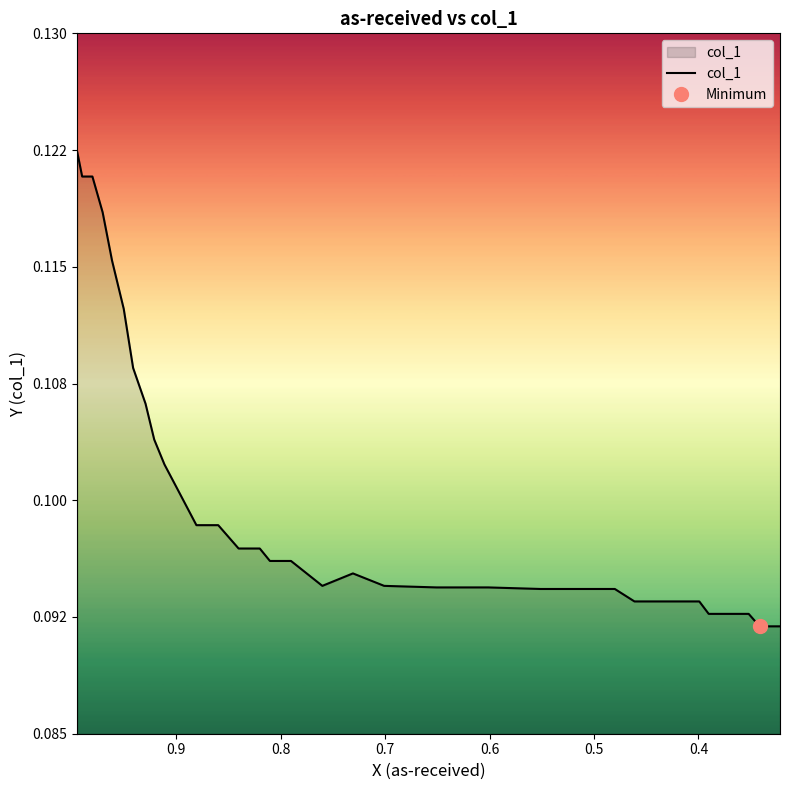

Count the number of data series in this chart.

1